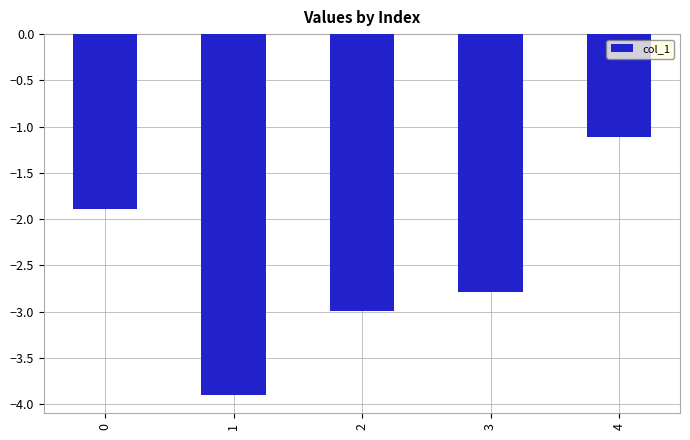

List the labels in order of value, smallest first.

1, 2, 3, 0, 4